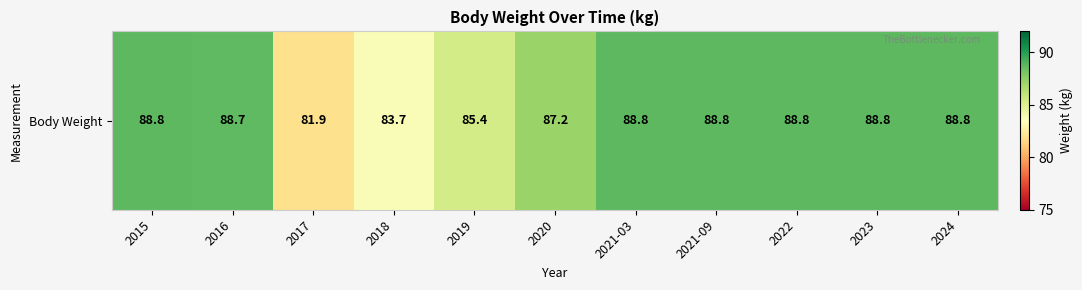

Where is the data nearest to the value 85?

2019